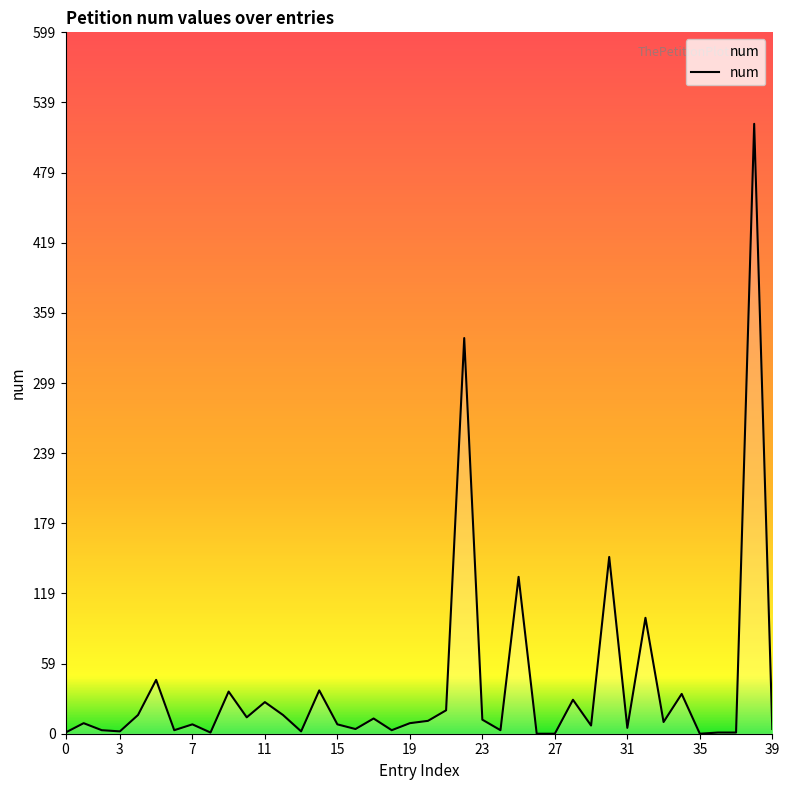

What is the greatest value displayed?

521